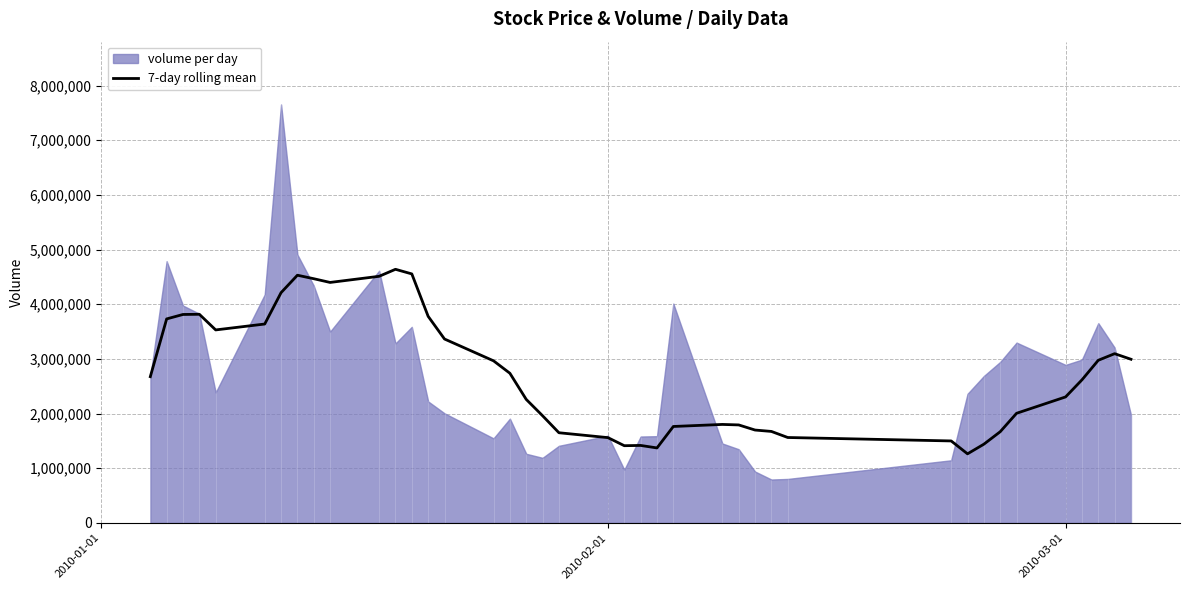

What is the highest value of the 7-day rolling mean series?

4639234.6